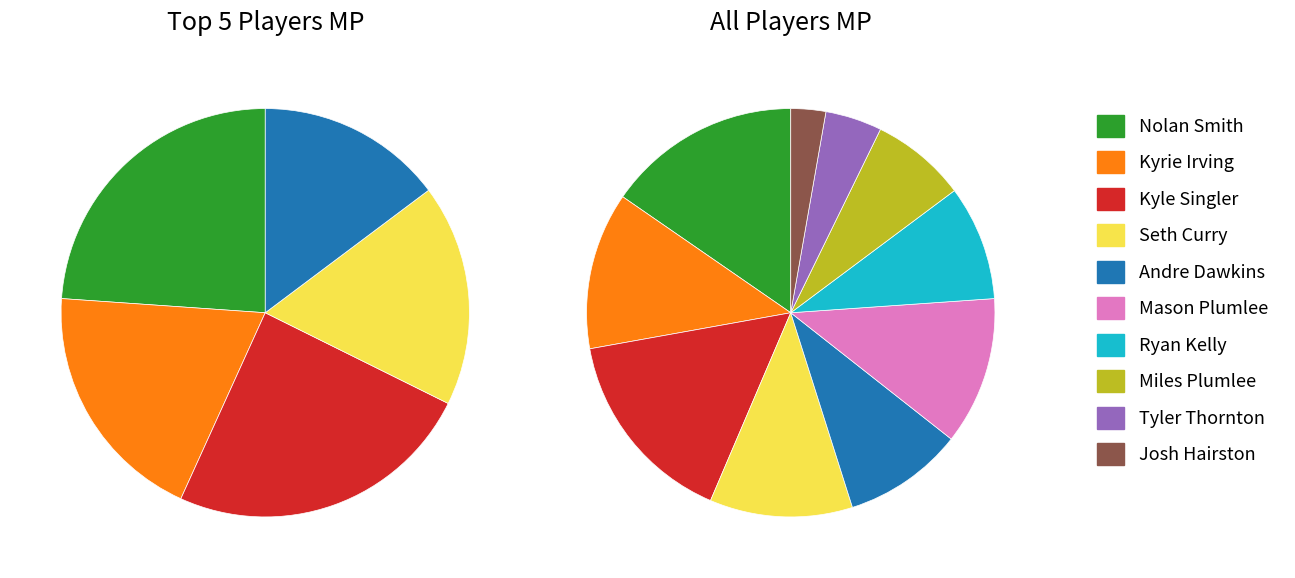

How many segments does this pie chart have?

10